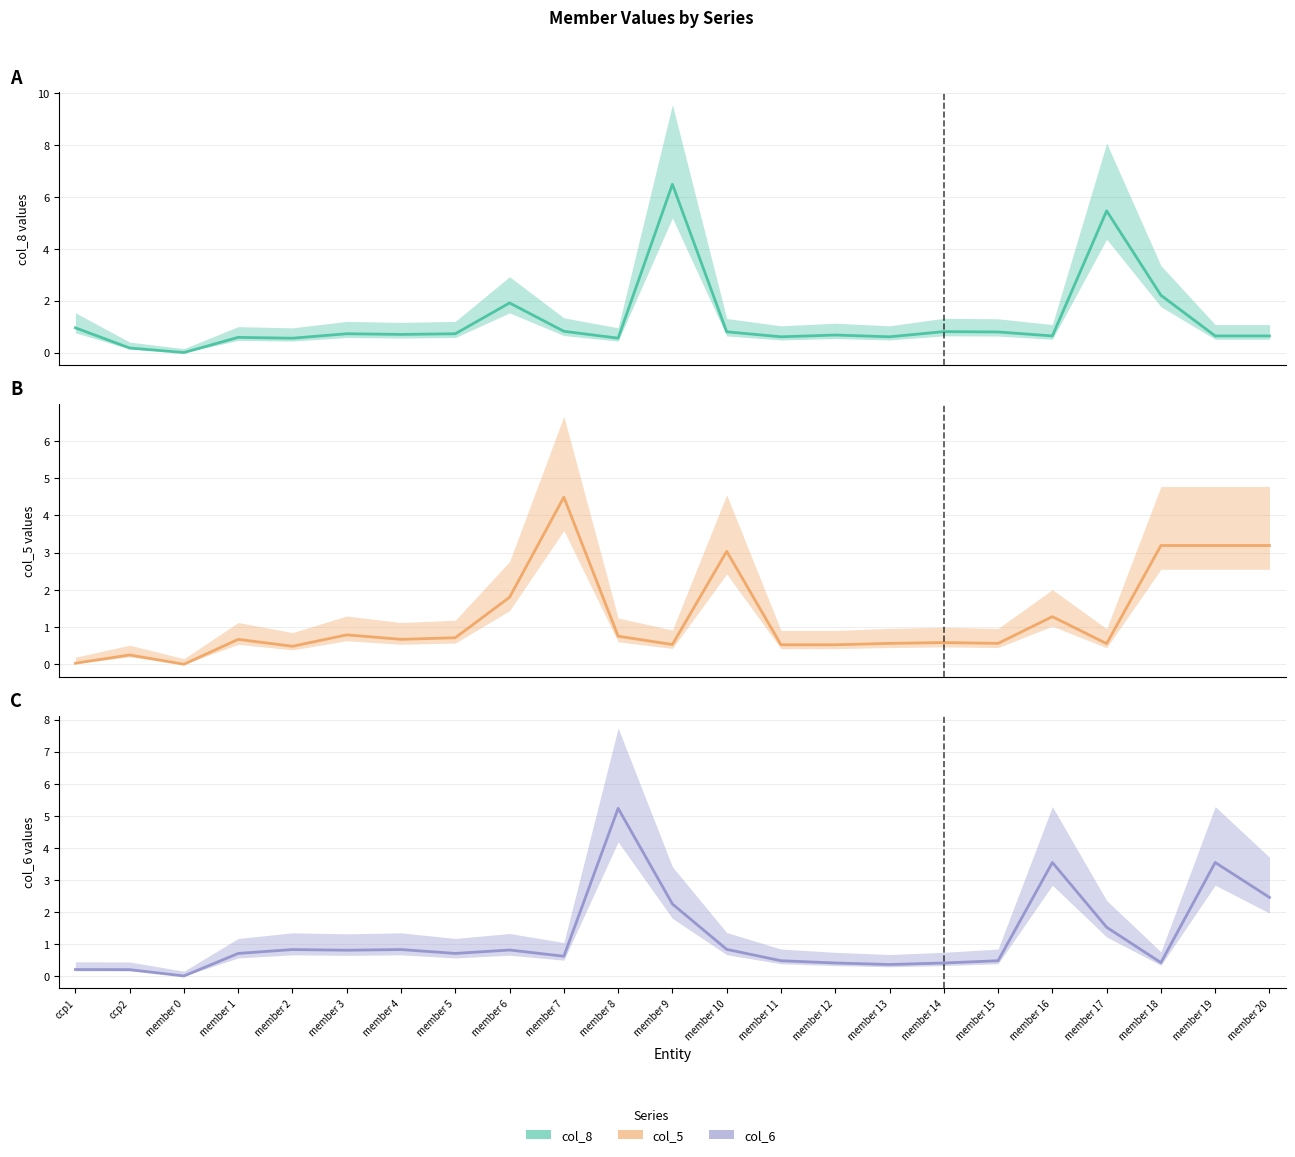

What is the highest value of the col_6 series?

5.2